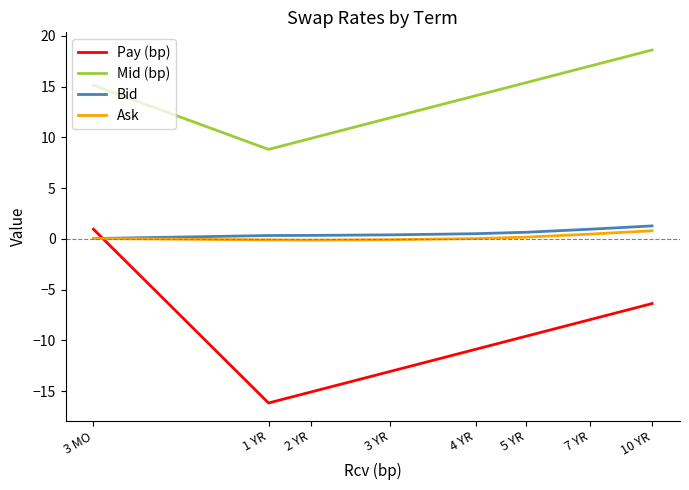

Is the value of Mid (bp) at 3 MO greater than the value of Bid at 7 YR?

Yes